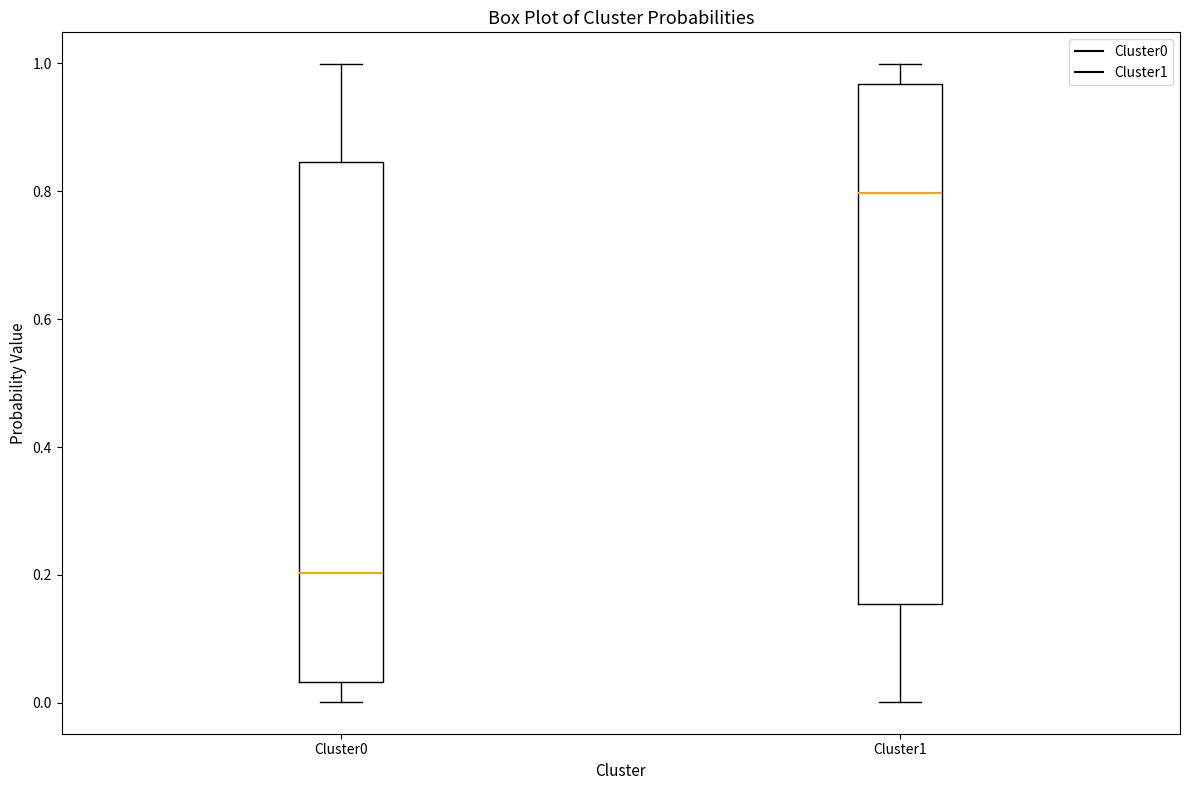

Which box has the lowest median line?

Cluster0